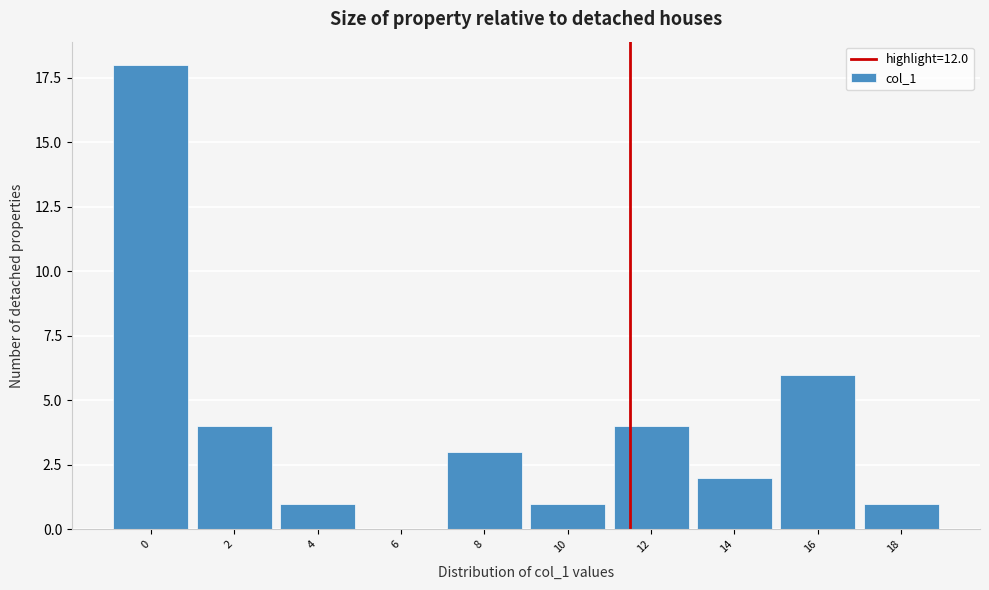

Reading left to right, extract all data points from this chart.

0=18	2=4	4=1	6=0	8=3	10=1	12=4	14=2	16=6	18=1